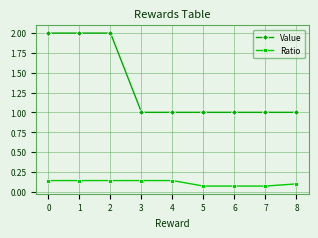

What is the total value across all series at 2?

2.1